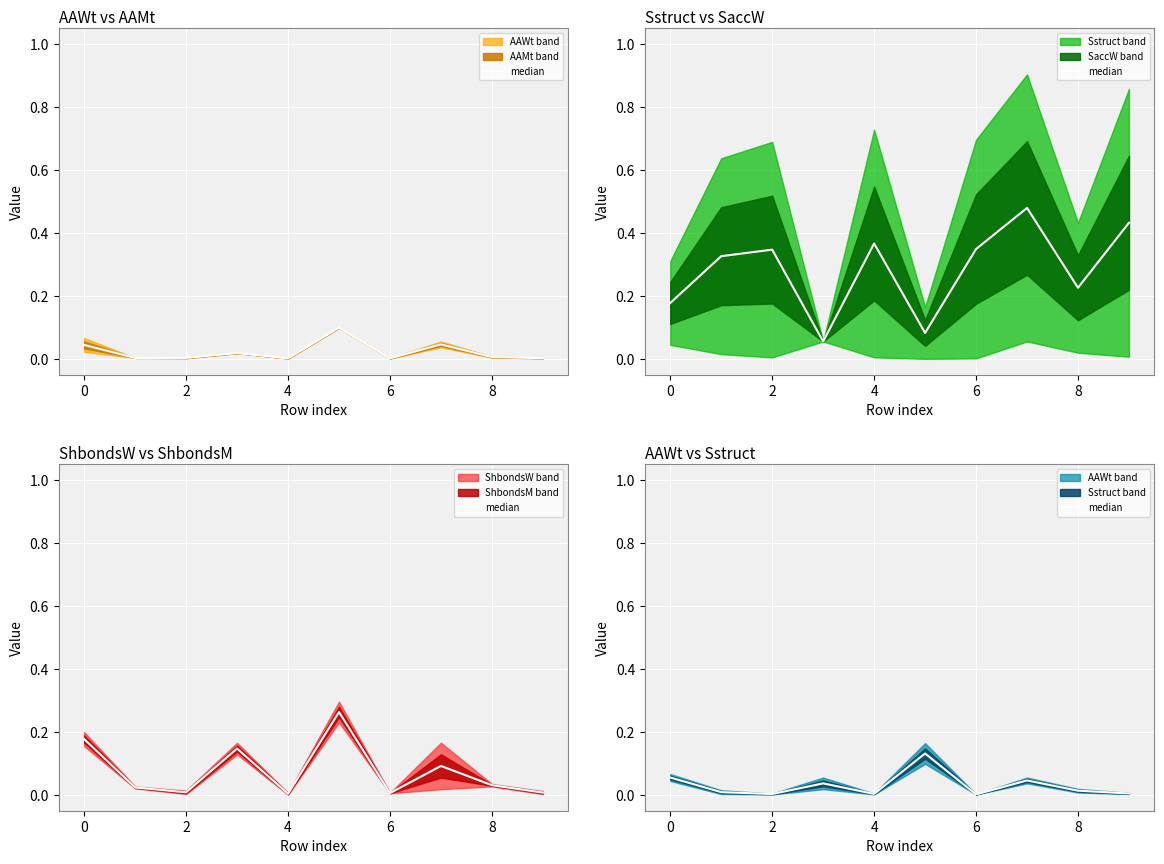

At which category does the data reach its first local valley?

2